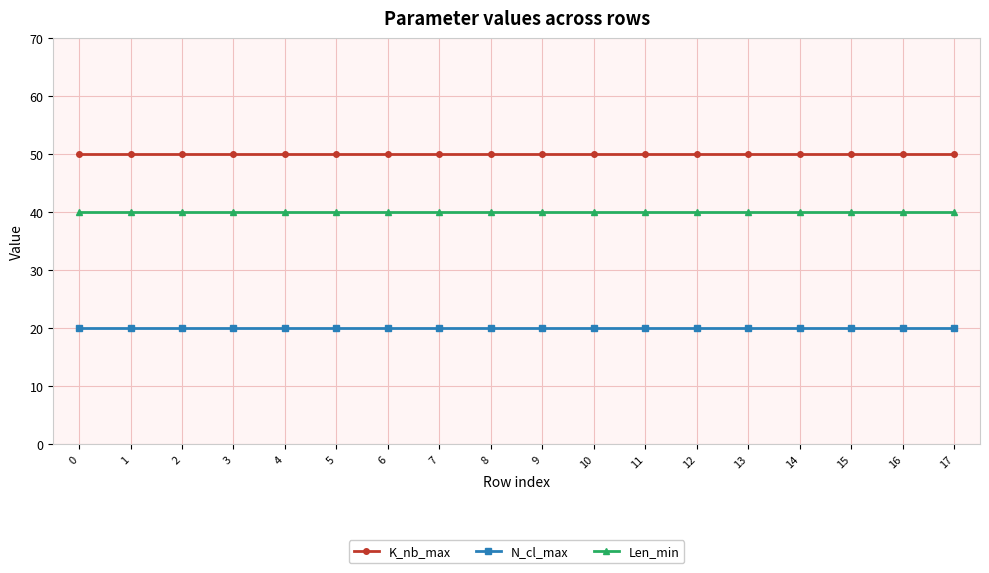

What are all the series names shown in the legend?

K_nb_max, N_cl_max, Len_min